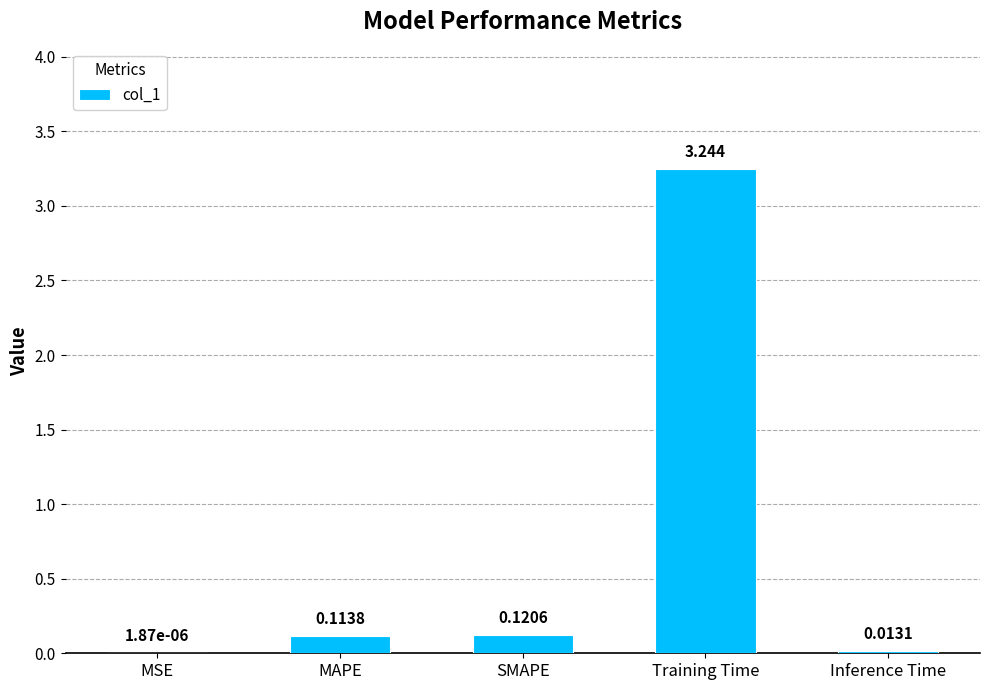

What is the difference between the values at MAPE and Training Time?

3.1